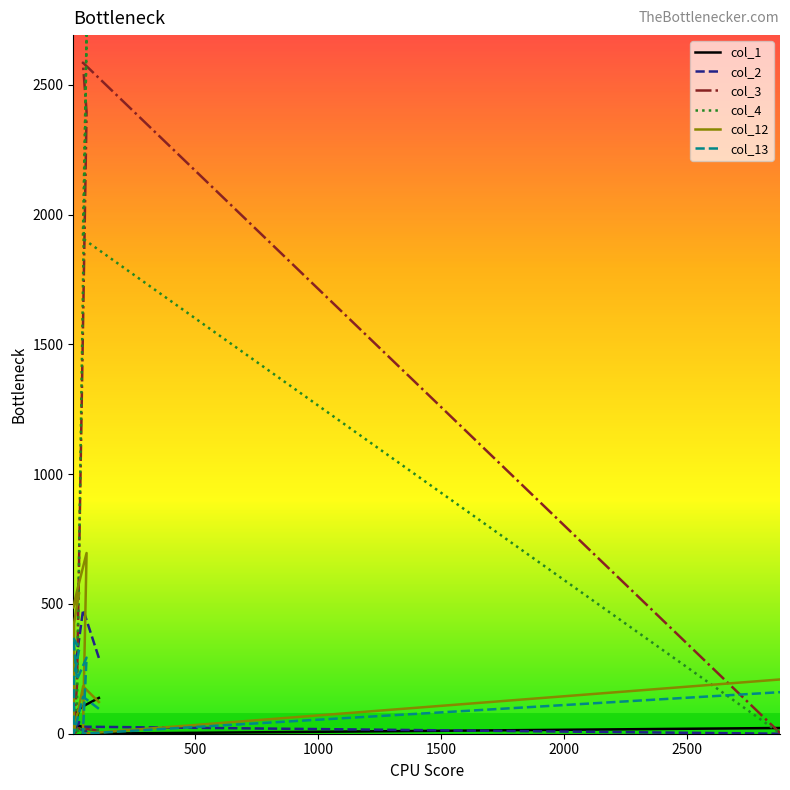

Is it true that col_4 equals 6 at 0?

False